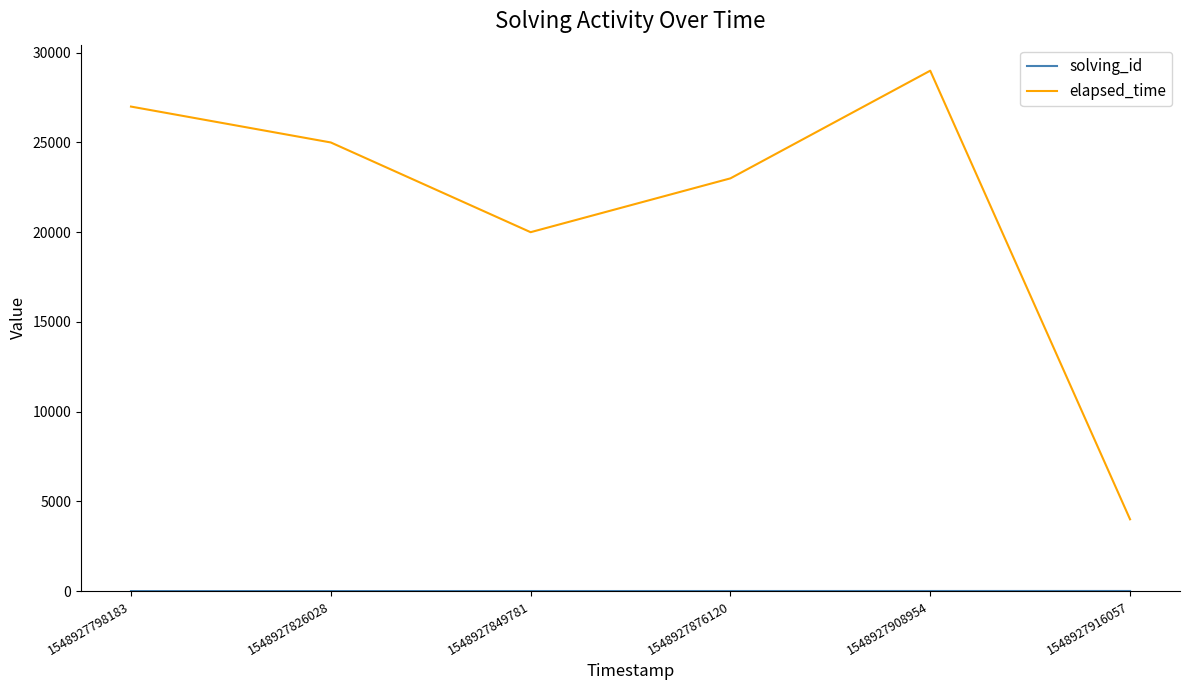

Is it true that elapsed_time equals 25000 at 1548927826028?

True